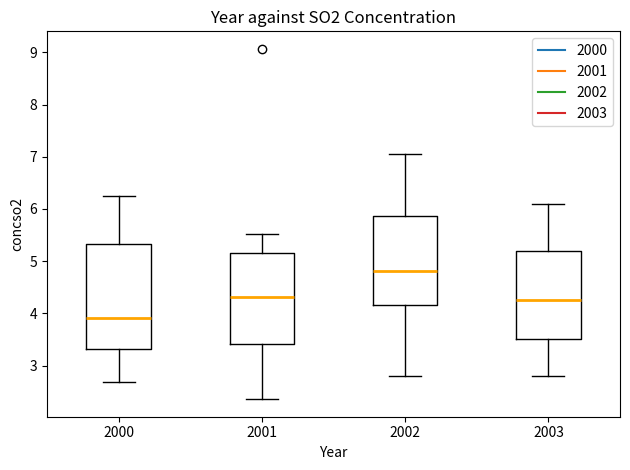

Which box's median line is the highest?

2002